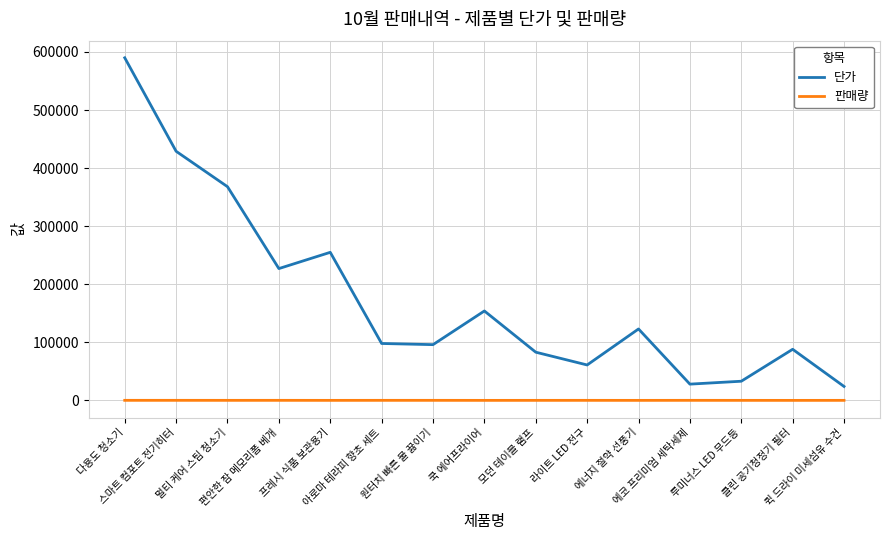

Which series has the widest spread of values?

단가